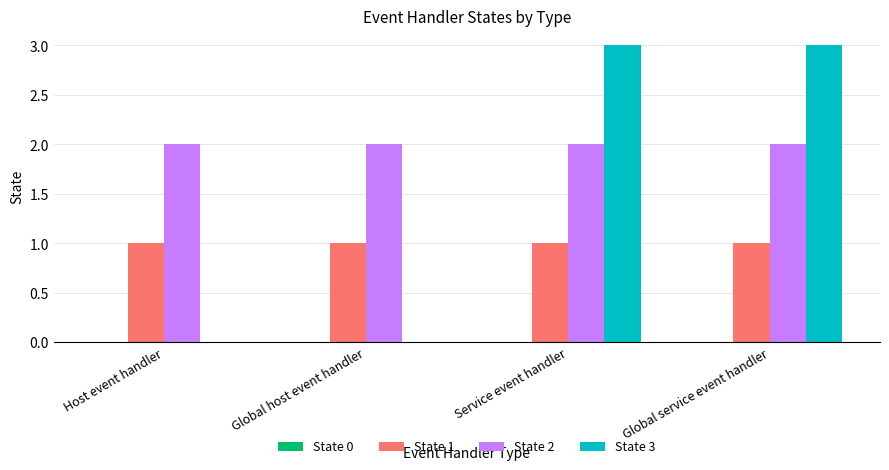

How many groups of bars are there?

4